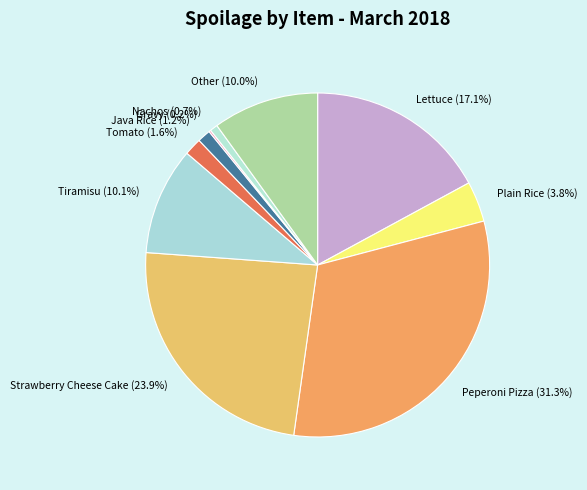

Which slice is the largest?

Peperoni Pizza (31.3%)